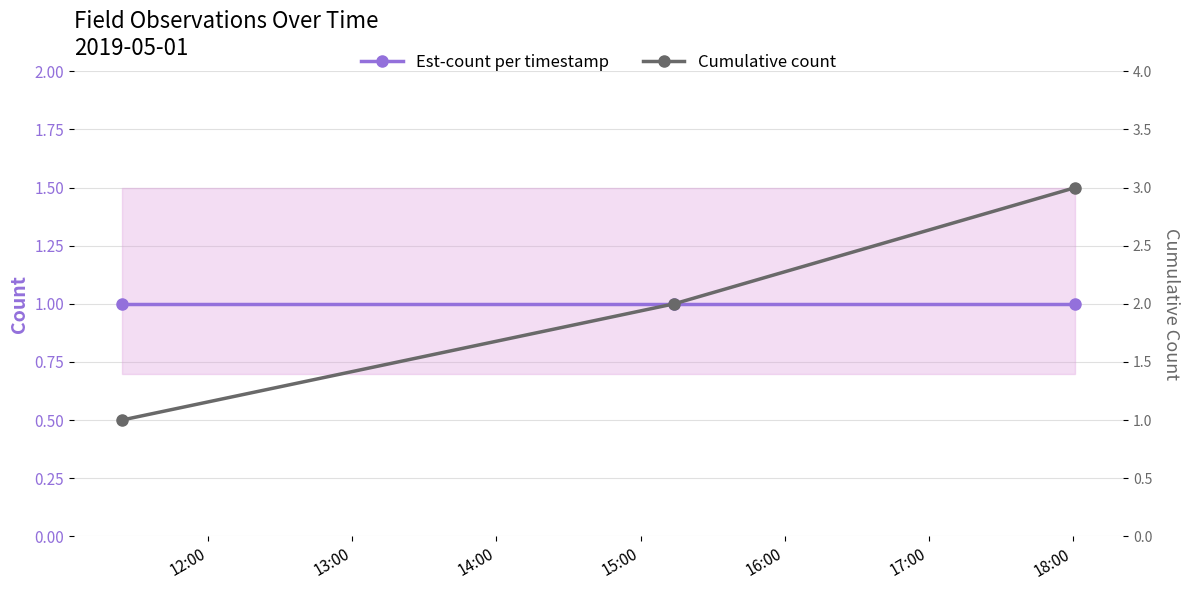

Between 14:00 and 12:00, which is larger?

14:00